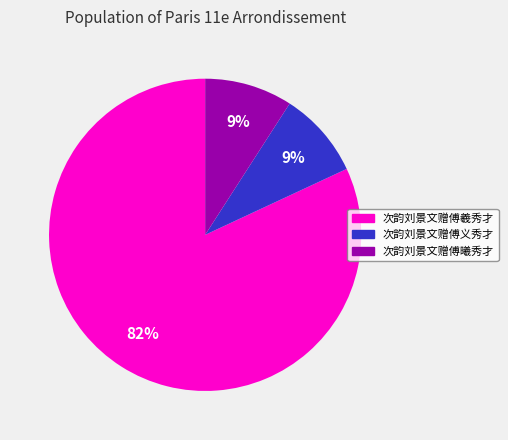

Which slice is the largest?

次韵刘景文赠傅羲秀才